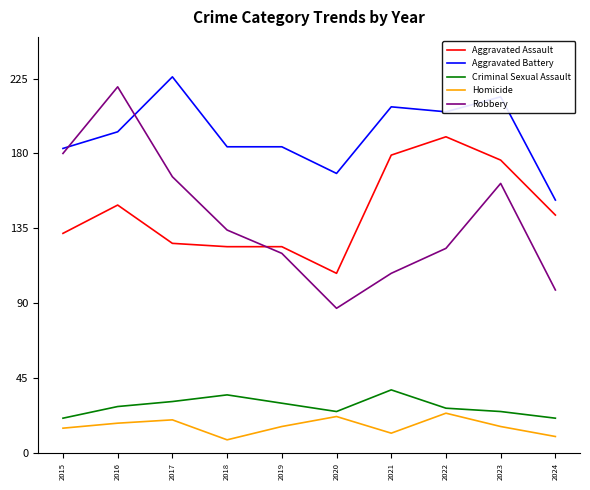

Which series has the widest spread of values?

Robbery